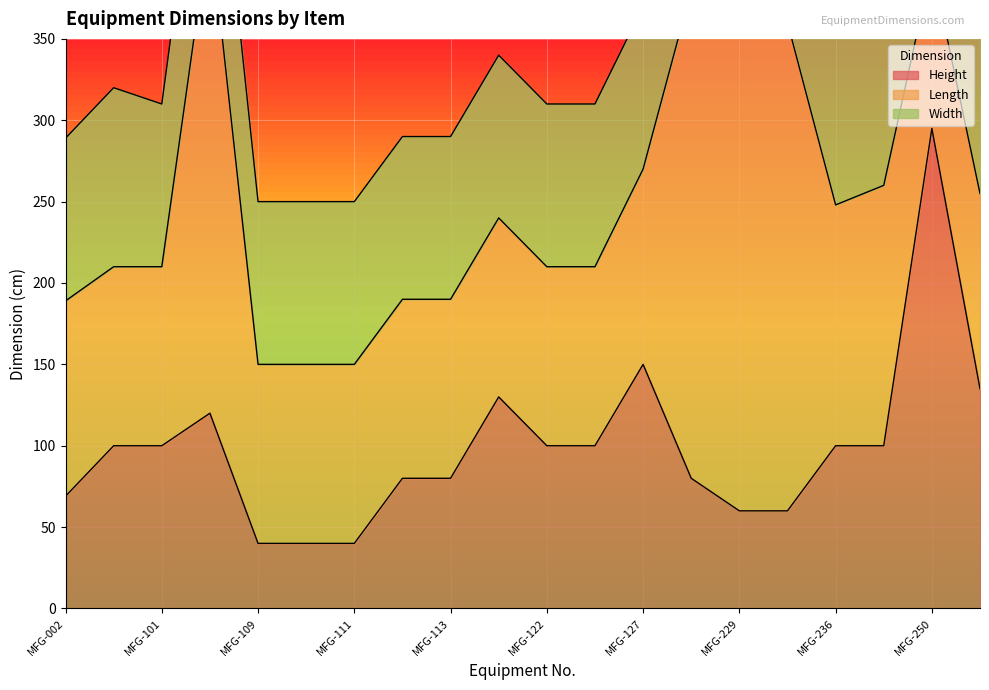

Which label corresponds to the largest value in the chart?

MFG-107